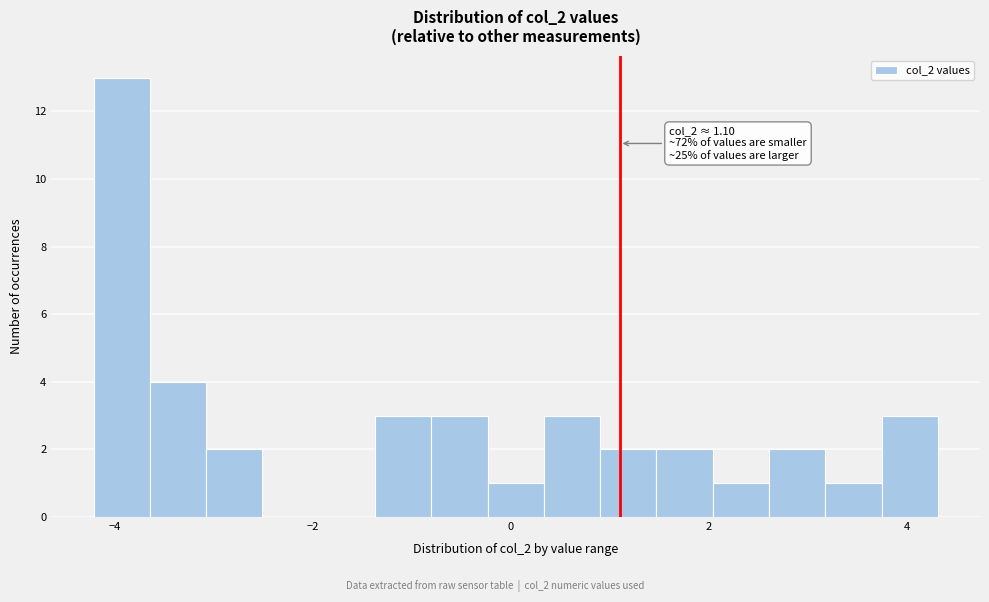

Around what value on the x-axis is the tallest bar? Give the approximate position of its centre, as read against the axis.

-4.0